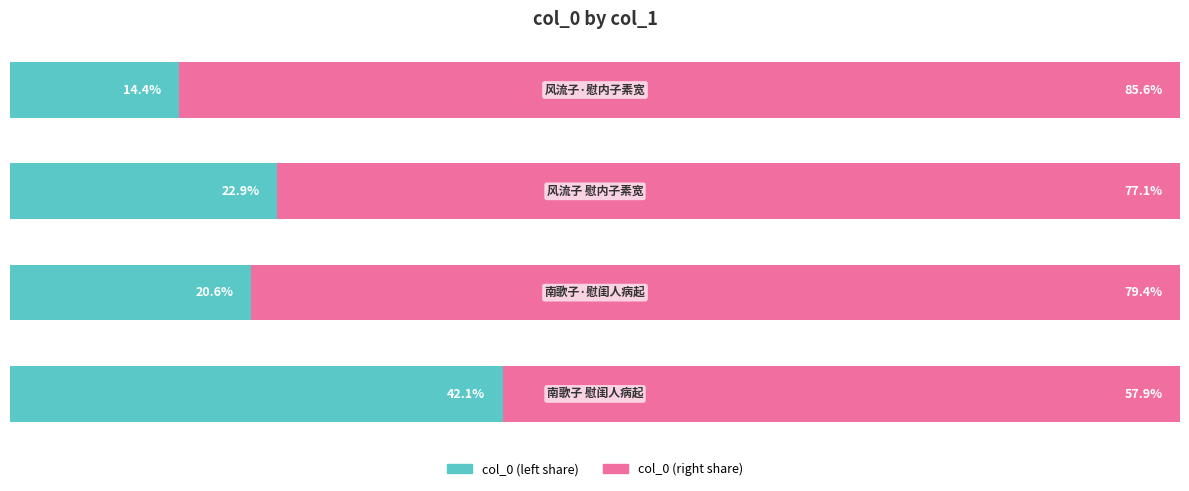

Reading left to right, what are all the values shown in this chart?

col_0 (left share): 0=42.1	1=20.6	2=22.9	3=14.4
col_0 (right share): 0=57.9	1=79.4	2=77.1	3=85.6